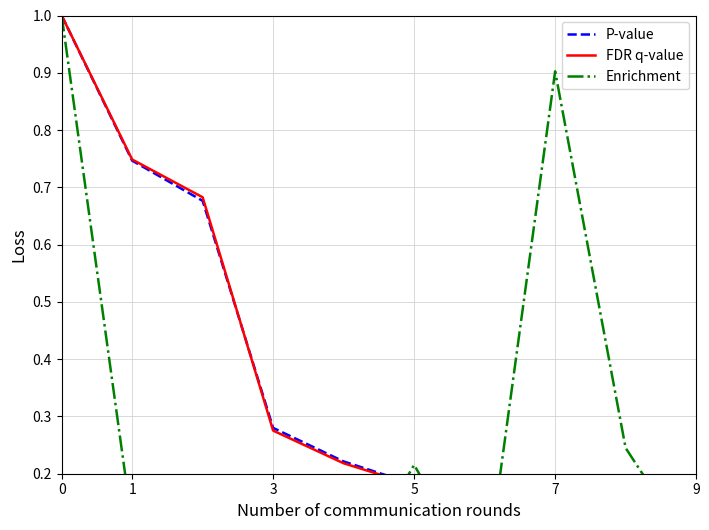

What is the total value across all series at 6?

0.3